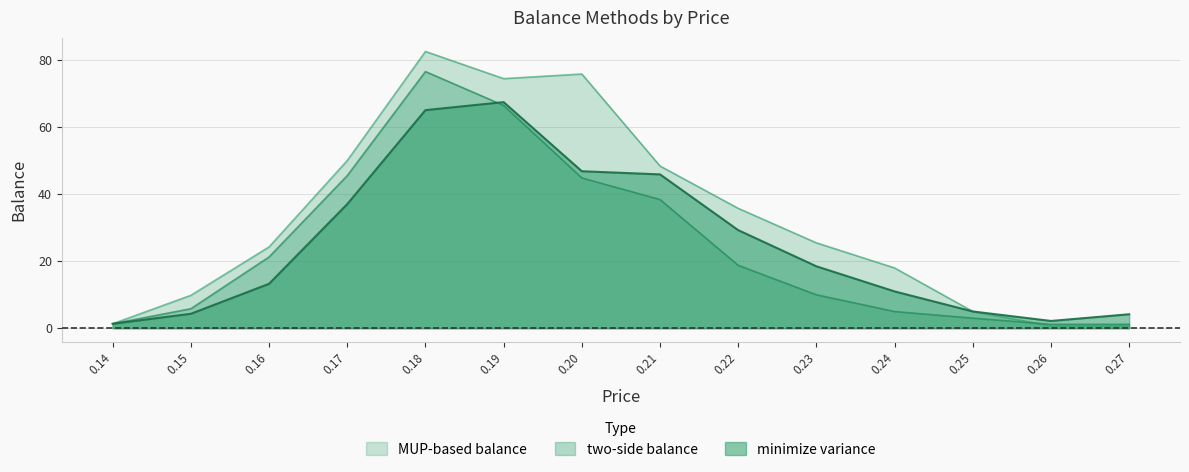

Reading right to left, transcribe all the data shown in this chart.

minimize variance: 4.2	2.2	5.0	11.0	18.5	29.2	45.9	46.8	67.4	65.0	37.0	13.2	4.3	1.3
MUP-based balance: 0.7	0.7	5.0	18.0	25.5	35.8	48.4	75.8	74.4	82.5	50.0	24.2	9.8	1.3
two-side balance: 1.2	1.2	3.0	5.0	10.0	18.8	38.4	44.8	66.4	76.5	45.5	21.2	5.8	1.3